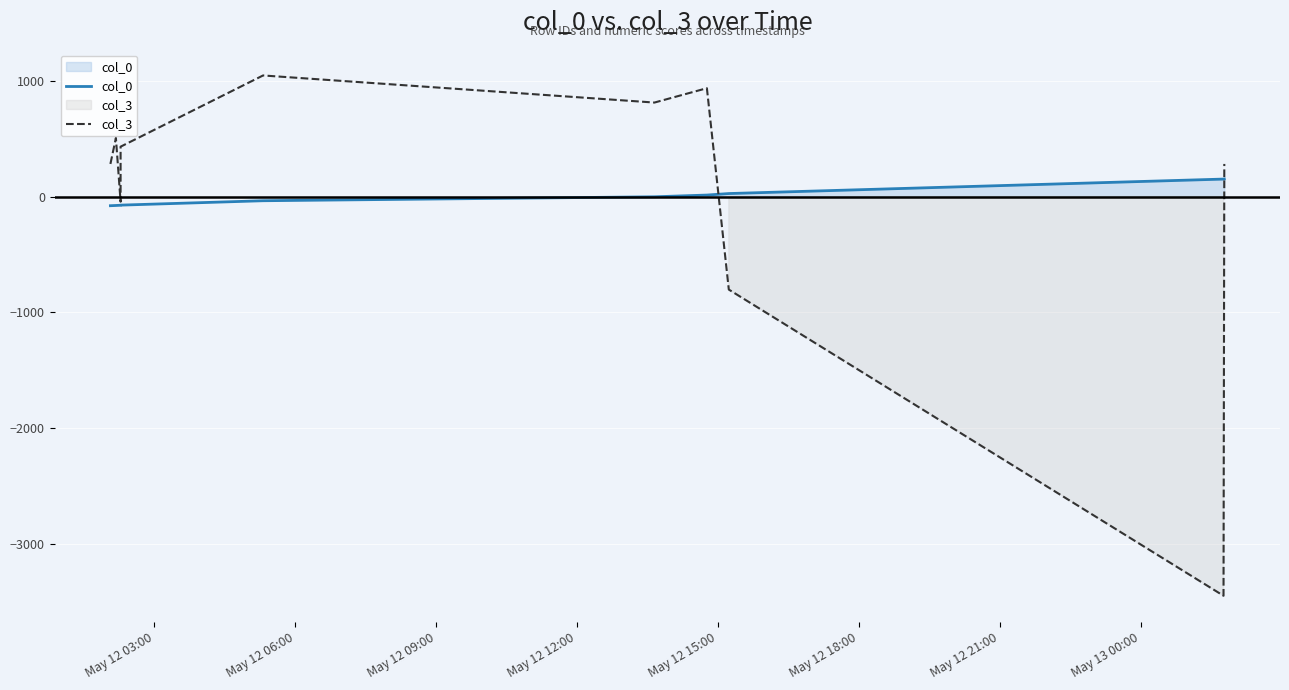

How many values in the col_0 series exceed -1?

4